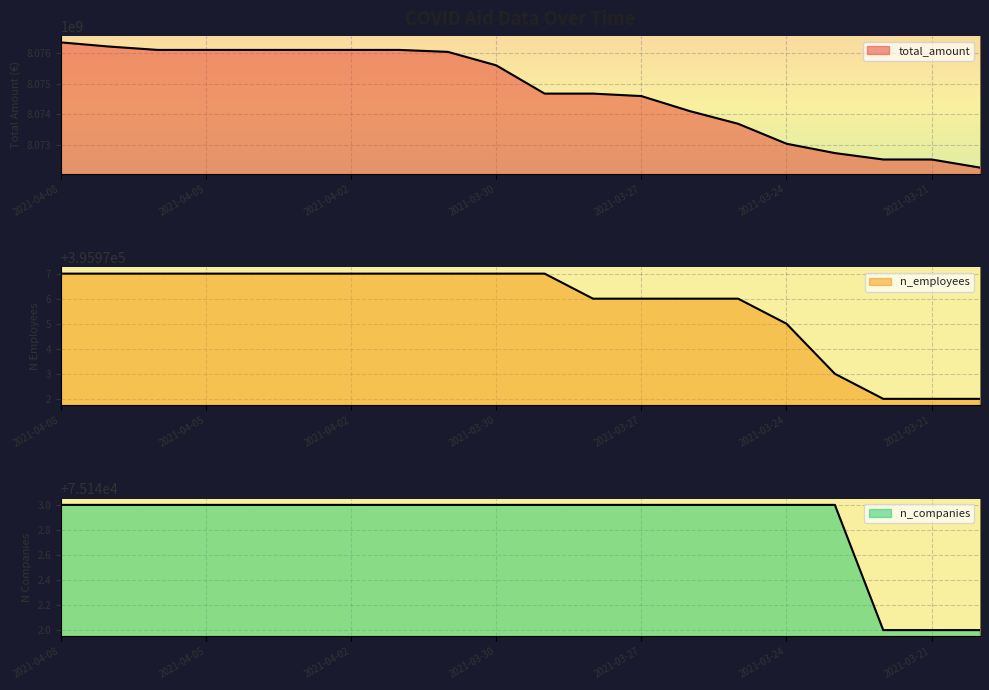

True or false: n_companies and n_employees cross at least once.

False